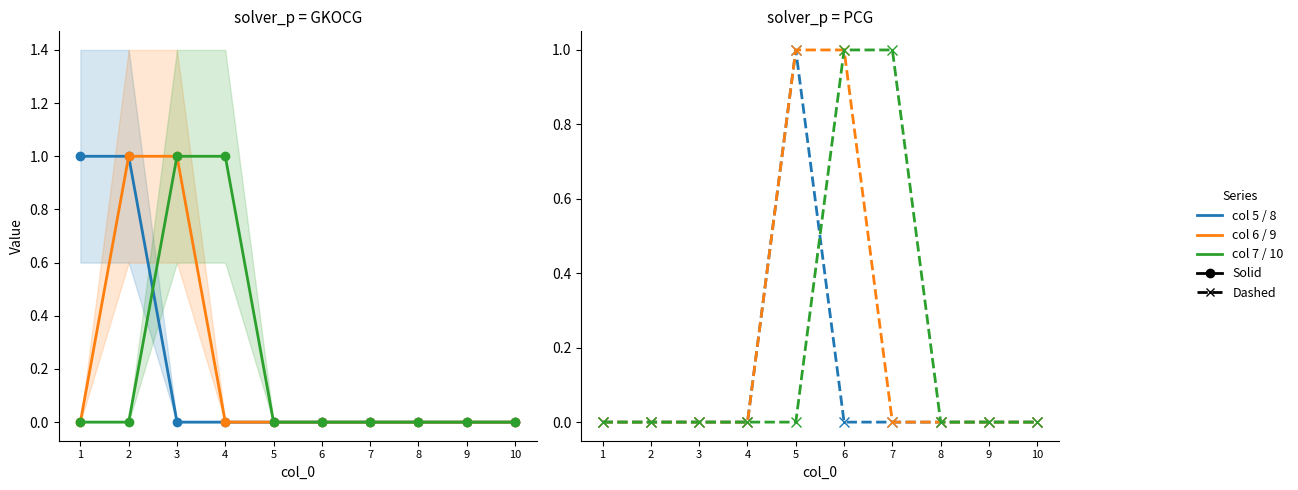

Reading left to right, list all the values displayed in this chart.

col 5: 1=1	2=1	3=0	4=0	5=0	6=0	7=0	8=0	9=0	10=0
col 6: 1=0	2=1	3=1	4=0	5=0	6=0	7=0	8=0	9=0	10=0
col 7: 1=0	2=0	3=1	4=1	5=0	6=0	7=0	8=0	9=0	10=0
col 8: 1=0	2=0	3=0	4=0	5=1	6=0	7=0	8=0	9=0	10=0
col 9: 1=0	2=0	3=0	4=0	5=1	6=1	7=0	8=0	9=0	10=0
col 10: 1=0	2=0	3=0	4=0	5=0	6=1	7=1	8=0	9=0	10=0